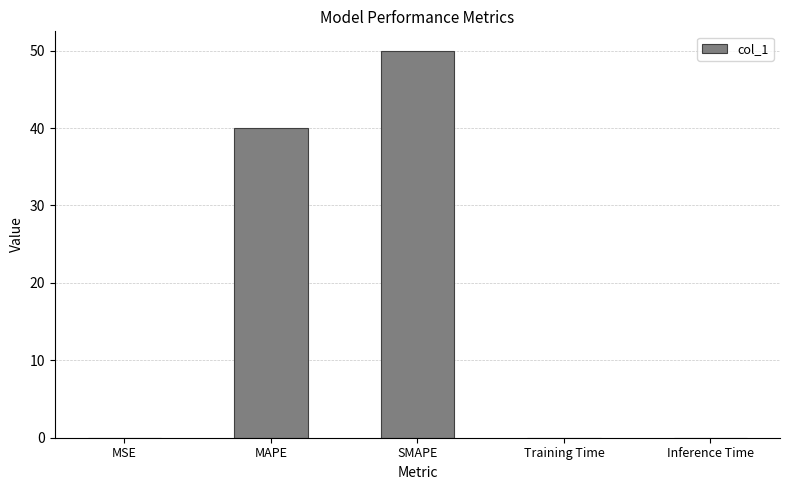

The chart shows a value of 0.0 at MSE. True or false?

True